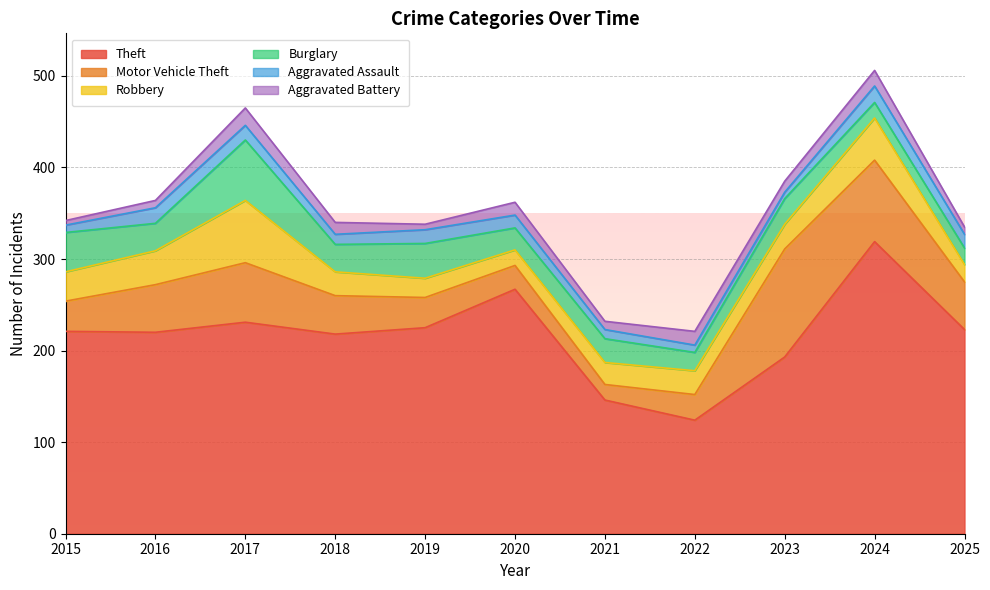

Between 2022 and 2016, which is larger?

2016